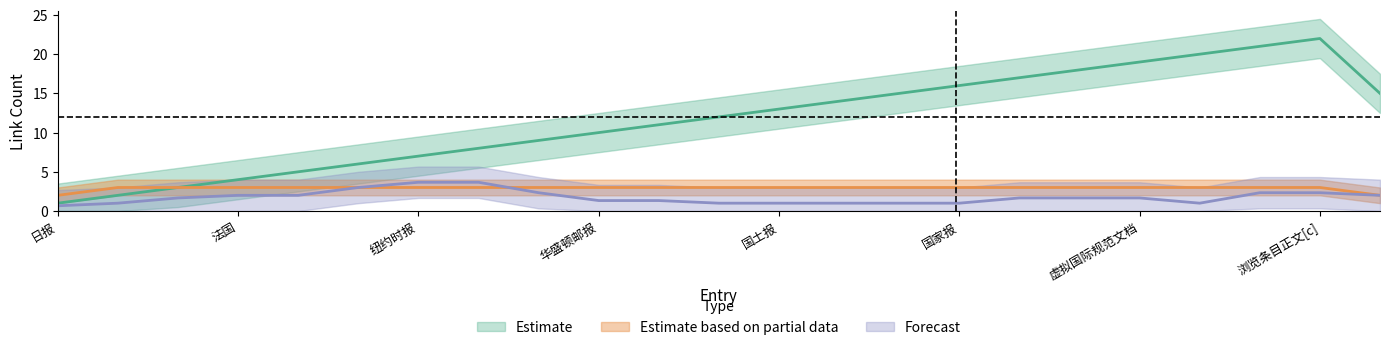

At how many categories does at least one series exceed 22?

1